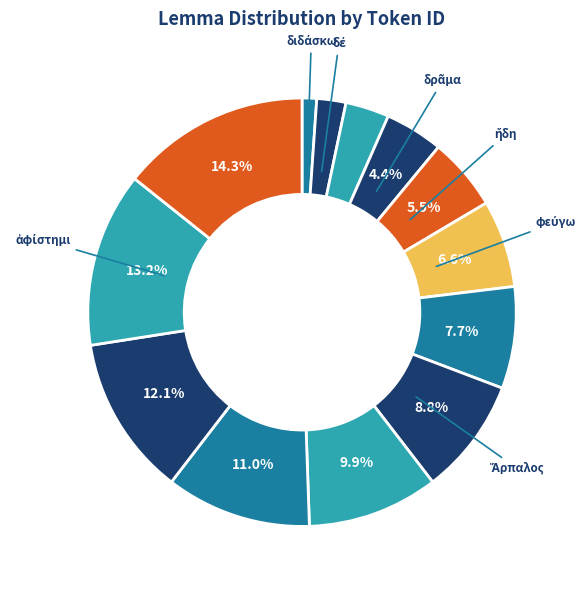

Is there a majority slice in this chart?

No